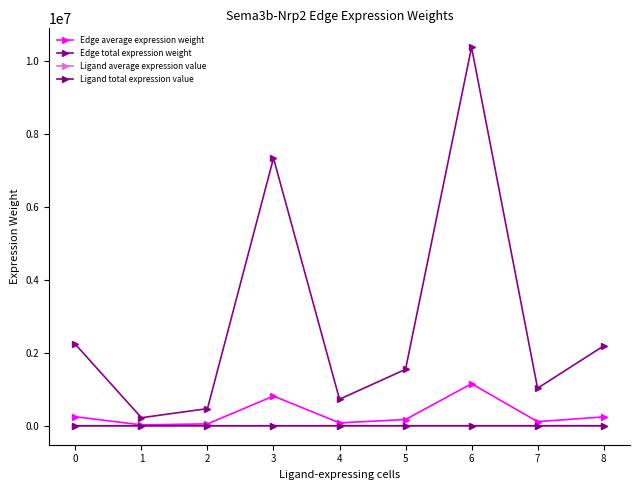

What is the difference between the highest and lowest values at 1?

221582.2